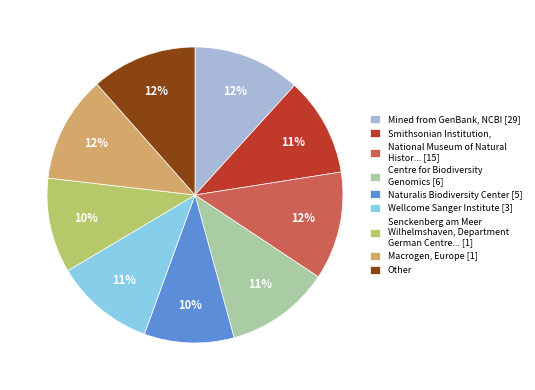

To the nearest percent, what is the difference between the largest and smallest slice percentages?

2%